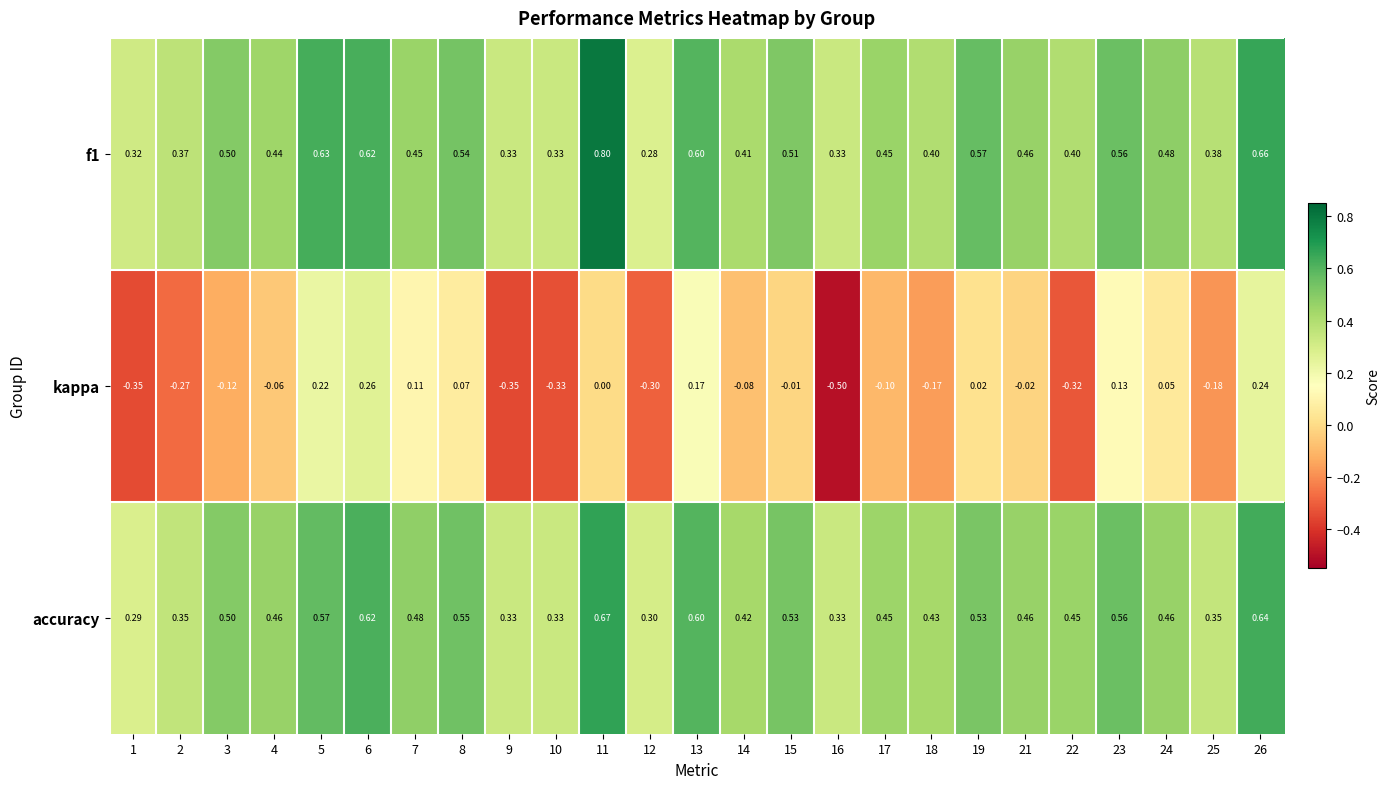

Which series changed the most between 18 and 23?

kappa